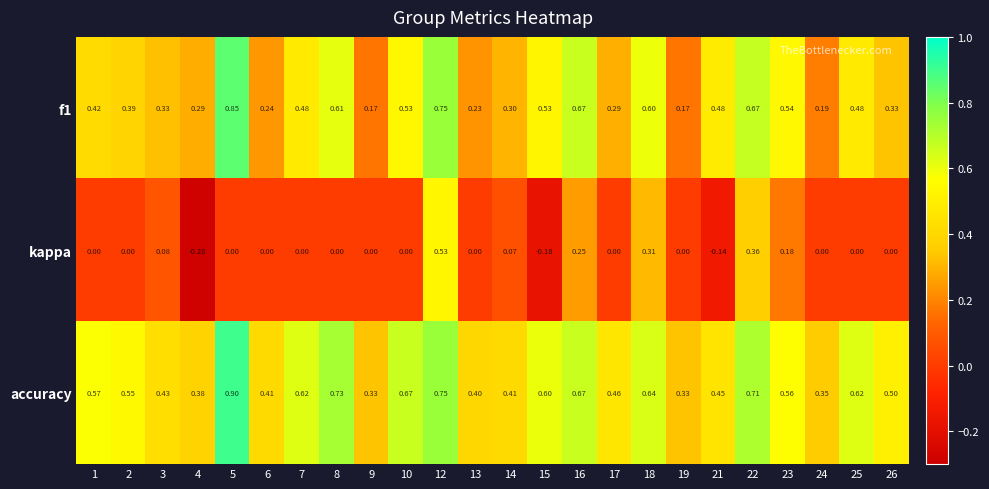

What is the maximum value shown in the chart?

0.9